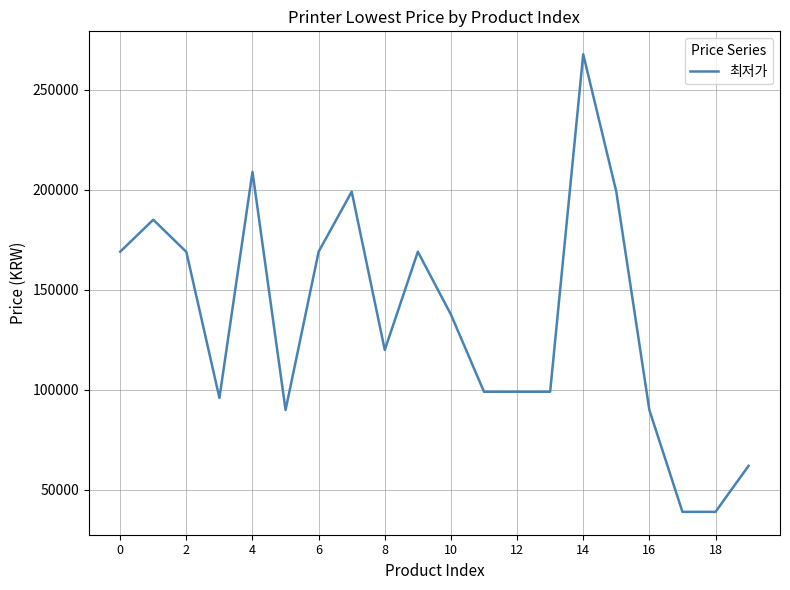

What is the difference between the maximum and minimum values?

228700